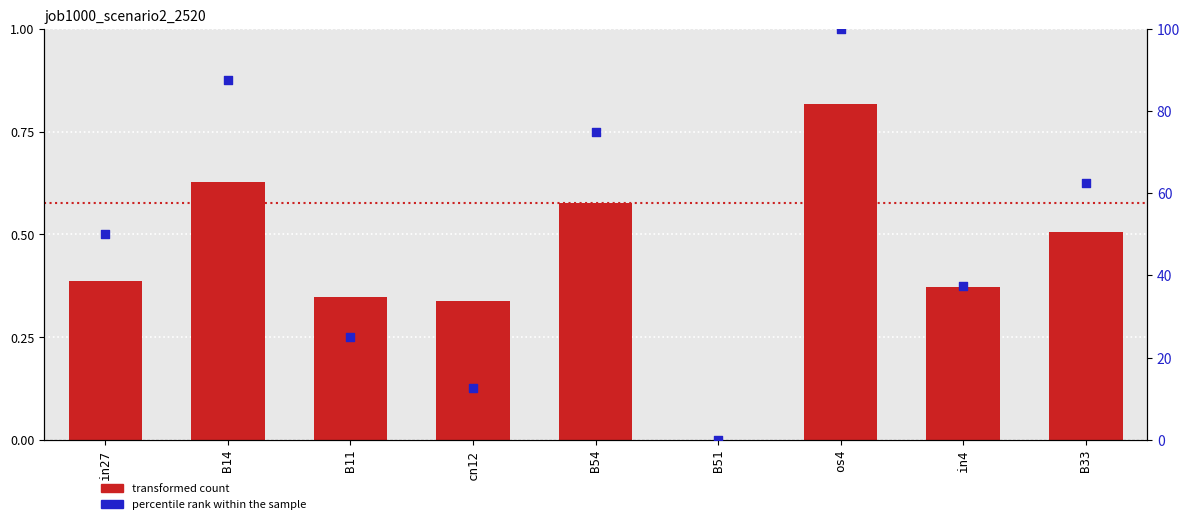

Which series has the largest total across all categories?

percentile rank within the sample